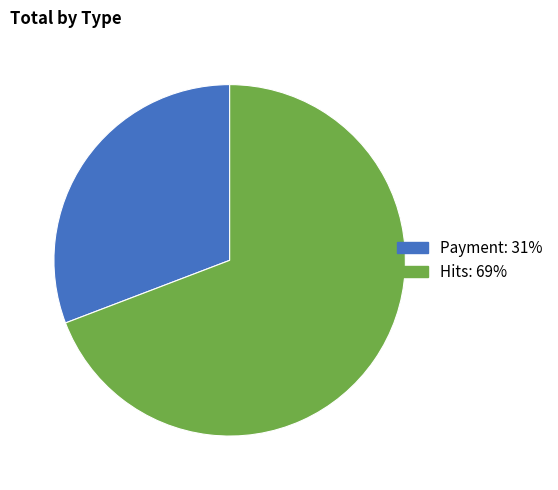

Does Hits represent more than half of the total?

Yes